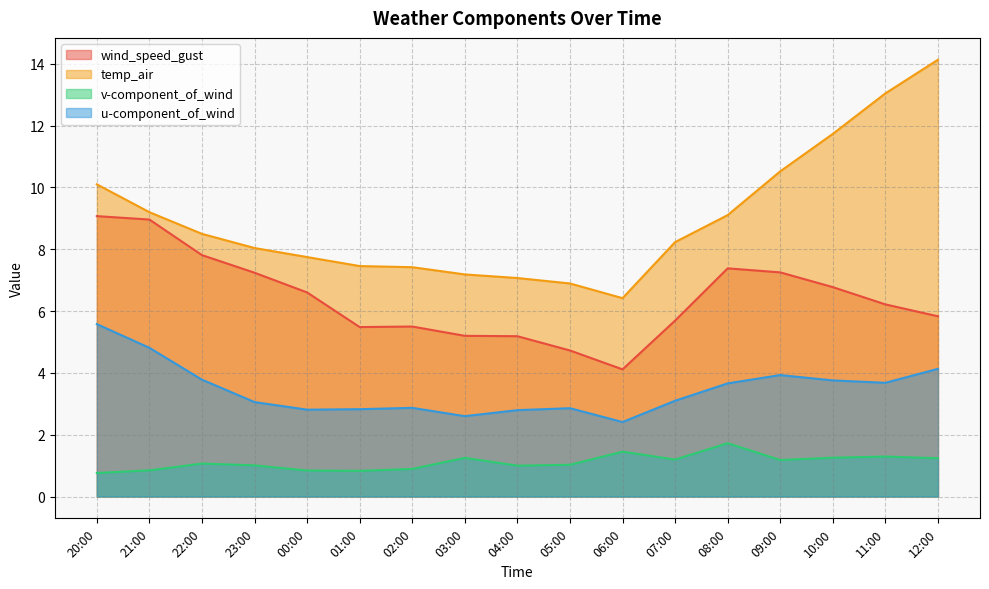

Which series has the largest range (max minus min)?

temp_air